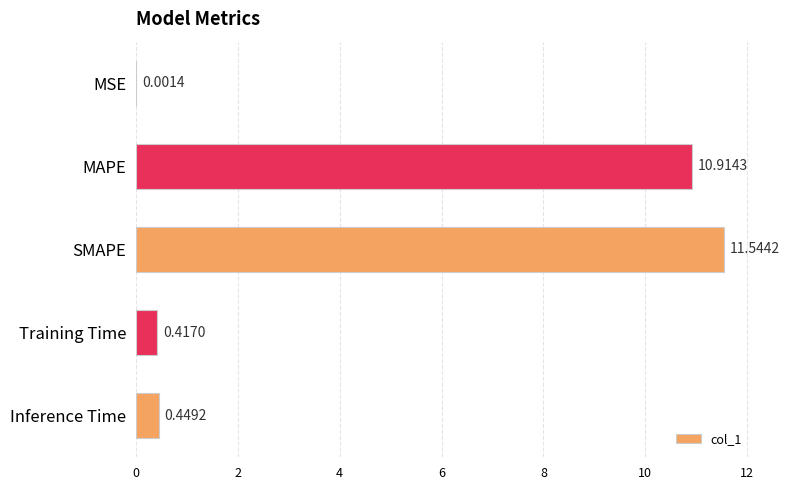

What is the sum of the values at Training Time and SMAPE?

12.0